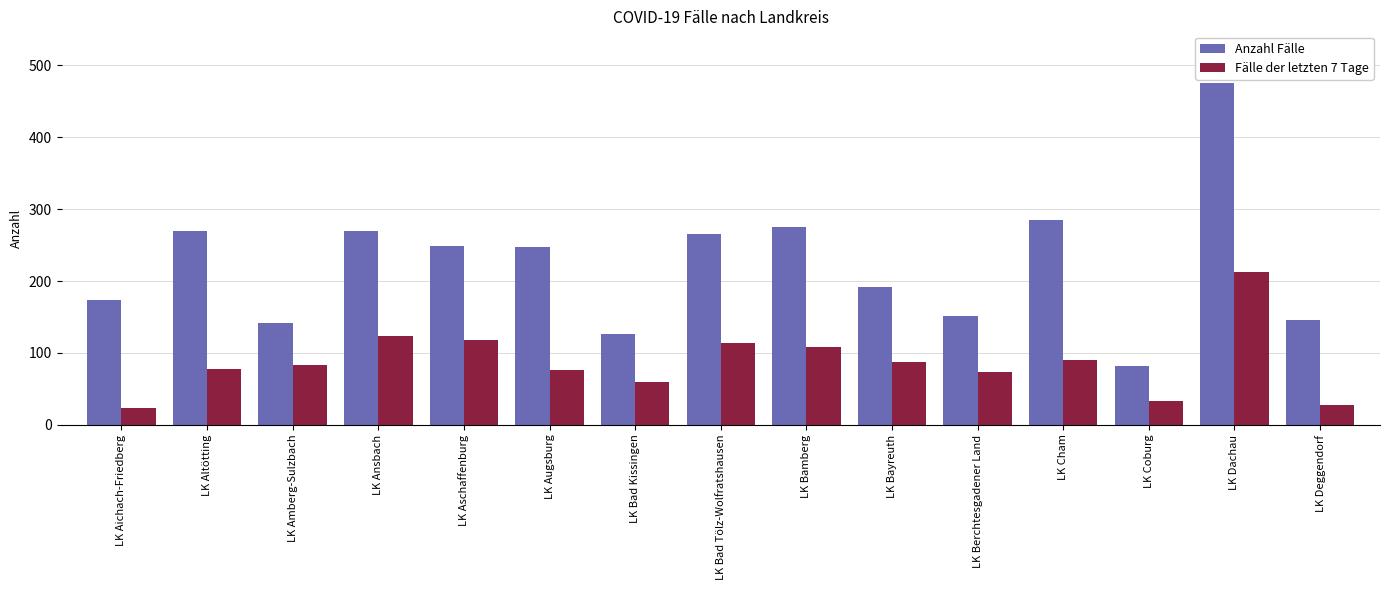

What is the difference between the maximum and minimum values in the Fälle der letzten 7 Tage series?

188